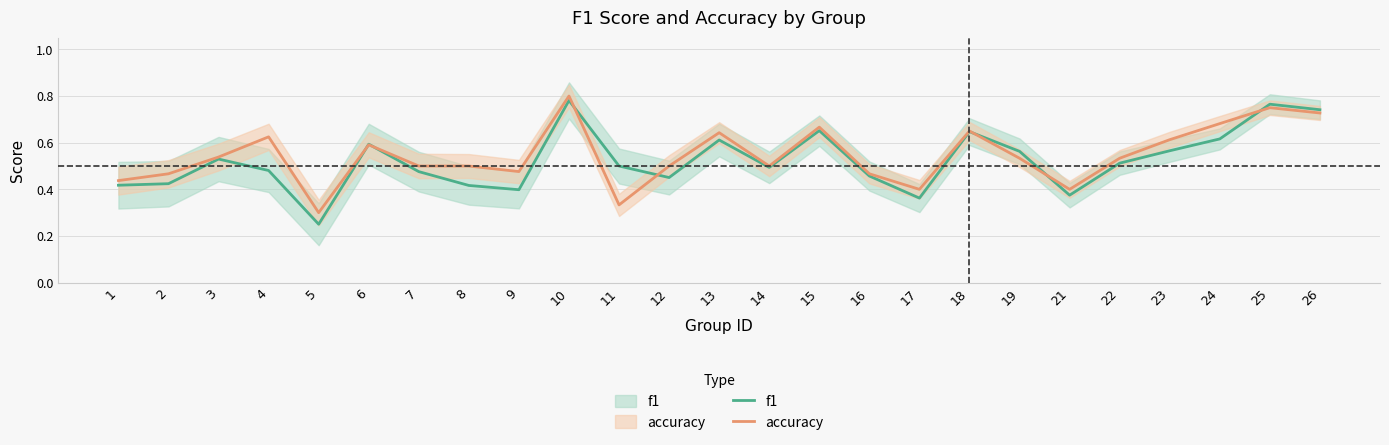

Is it true that f1 equals 0.5 at 7?

True